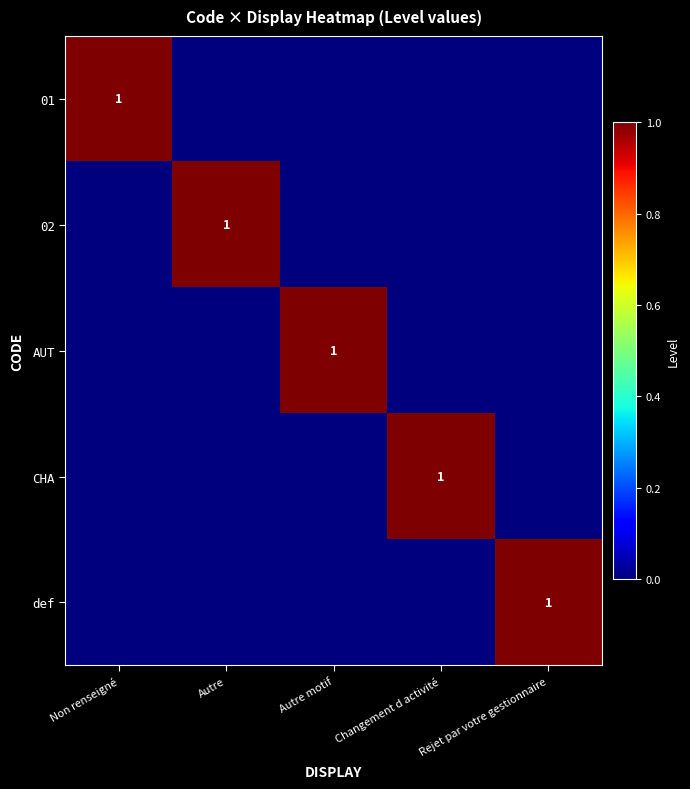

The 01 series shows 1 at Non renseigné. True or false?

True